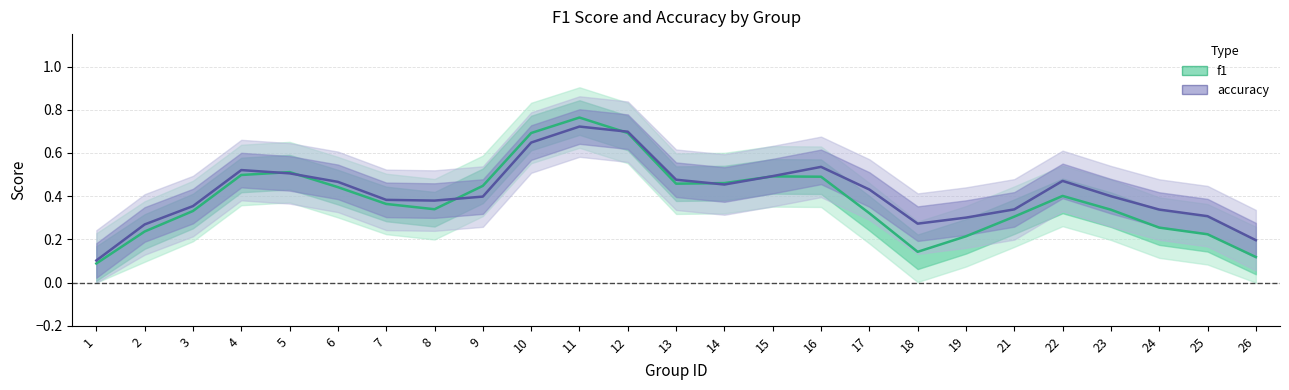

What are all the series names shown in the legend?

f1, accuracy